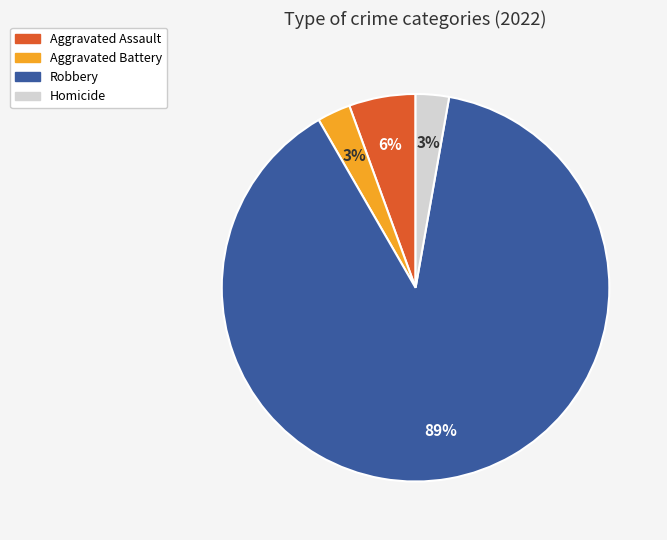

Is it true that Homicide is 13% of the pie?

False